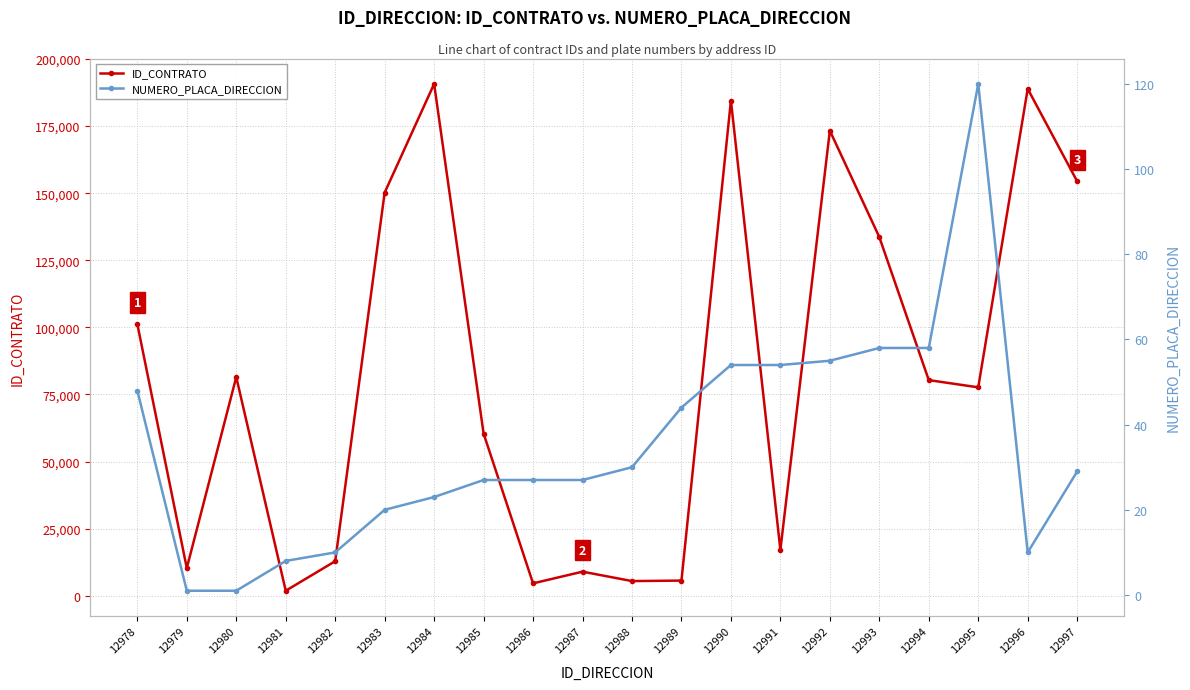

How many interior local valleys does the NUMERO_PLACA_DIRECCION series have?

1